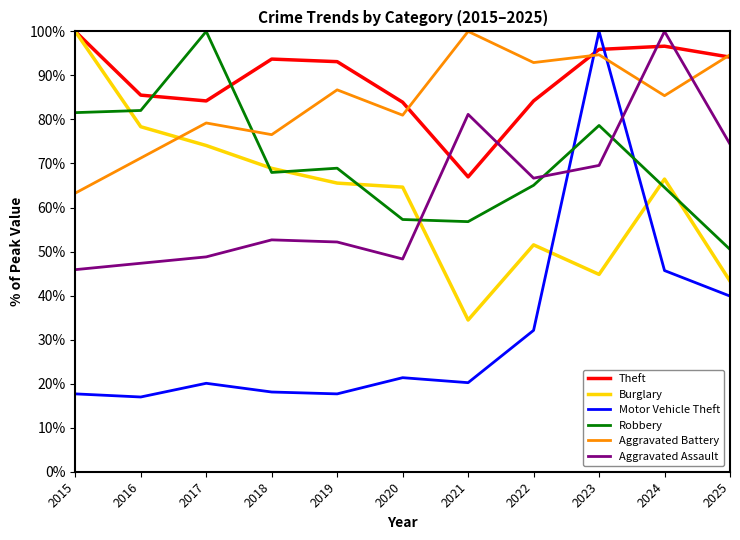

What is the minimum value shown in the chart?

17.0